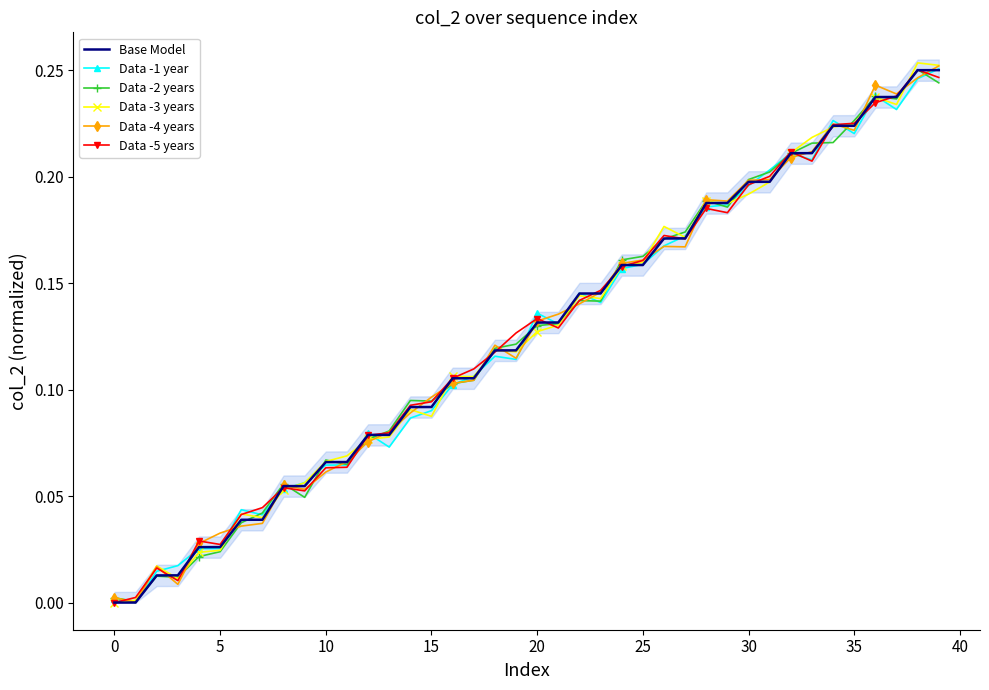

Which series has the largest range (max minus min)?

Data -3 years